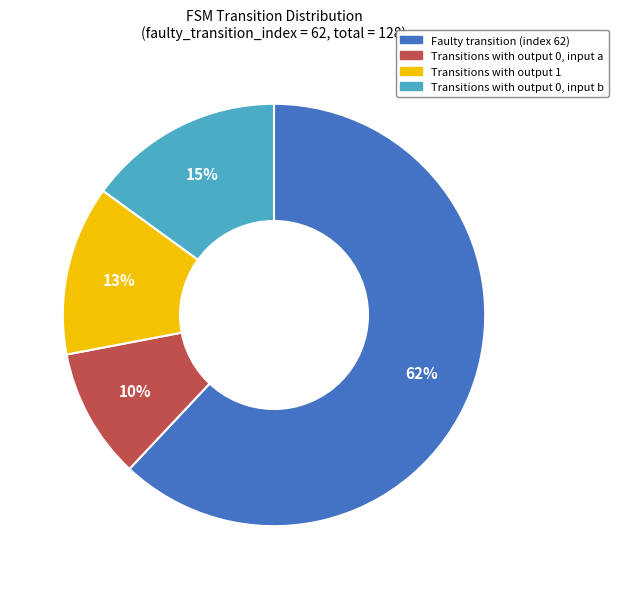

Is there a majority slice in this chart?

Yes